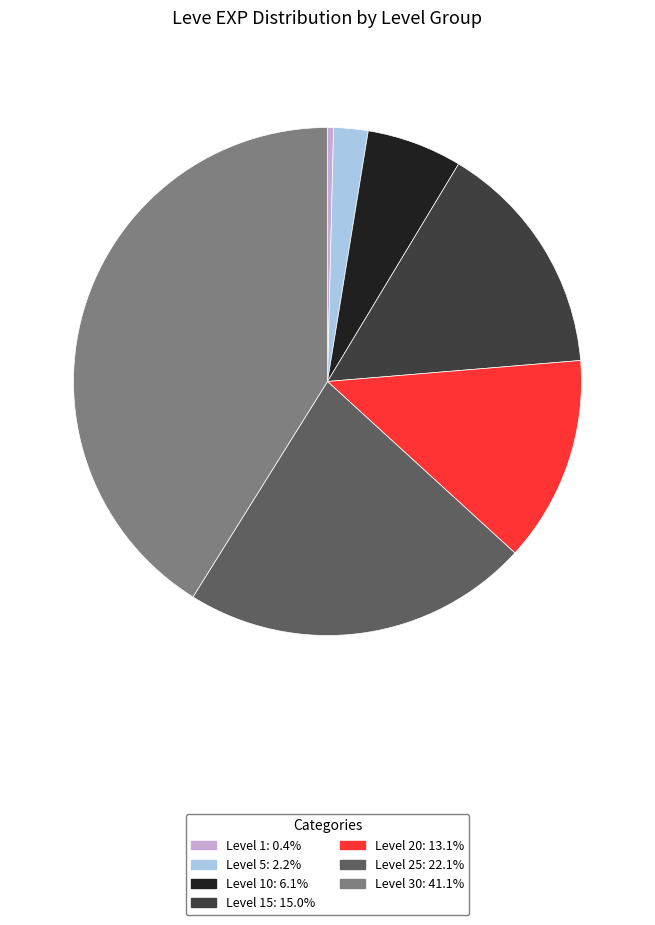

Is there any slice that represents more than half of the pie?

No